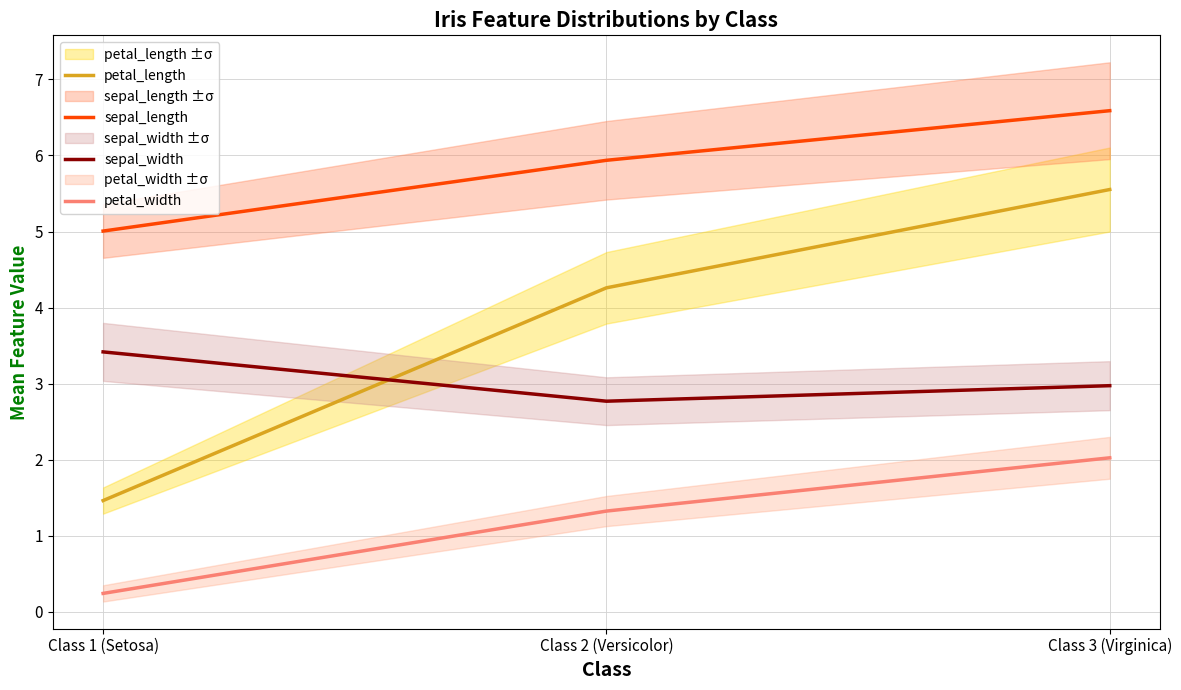

List the series in order of their overall mean, highest first.

sepal_length, petal_length, sepal_width, petal_width